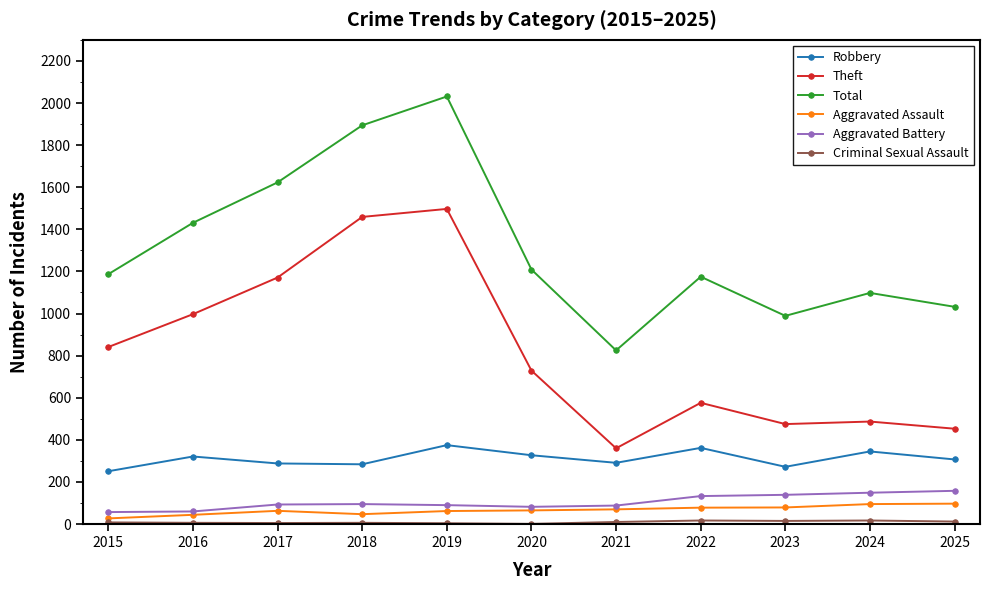

Does the chart have visible grid lines?

No